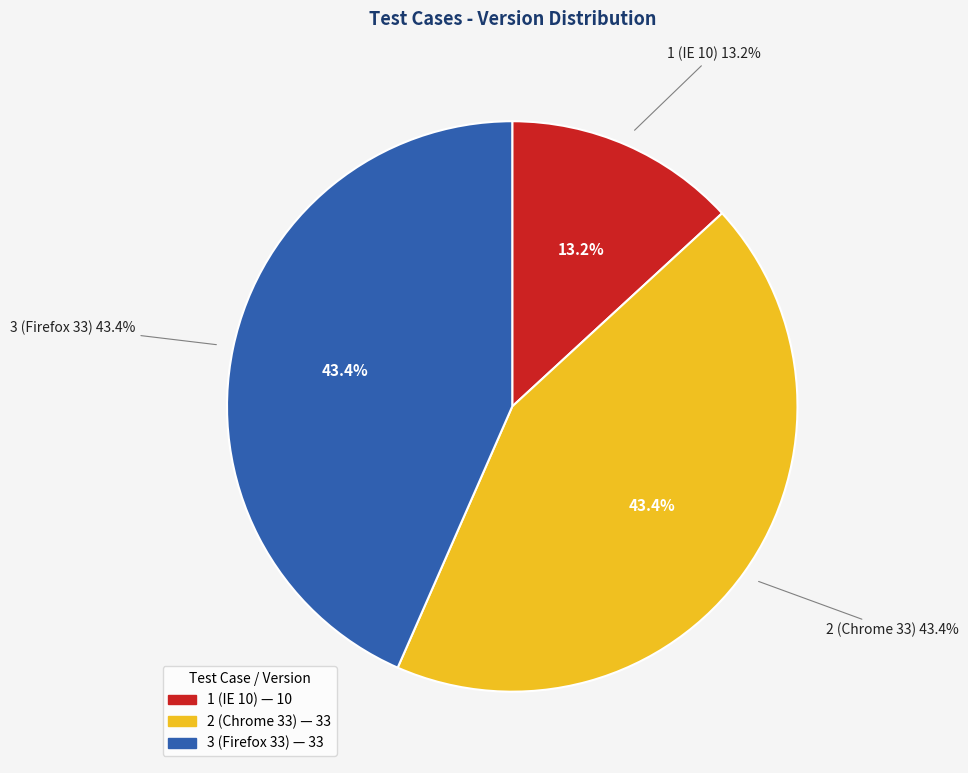

To the nearest percent, what is the average slice percentage?

33%